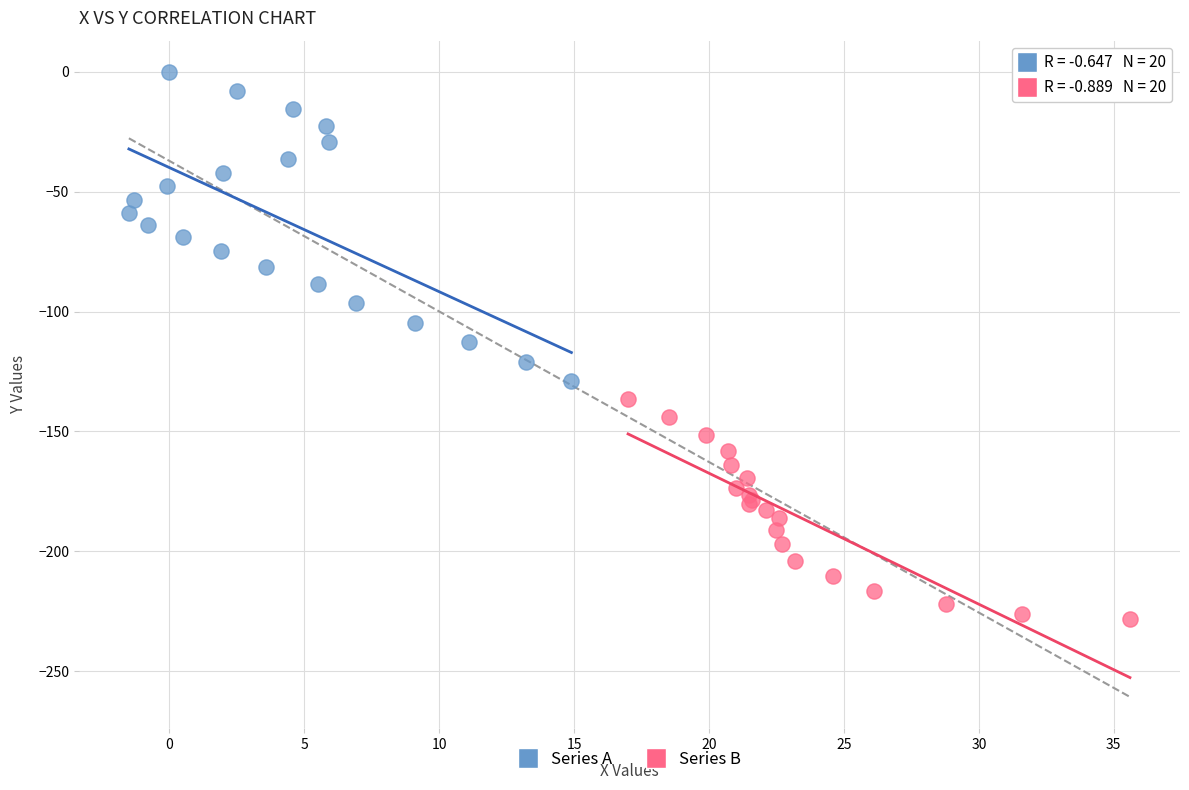

Which series has the widest spread of Y values?

Series A